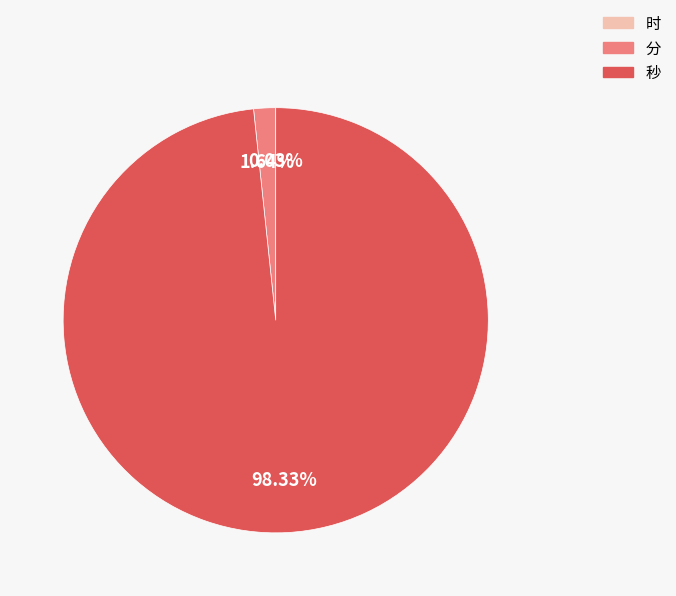

Does any single category account for the majority?

Yes